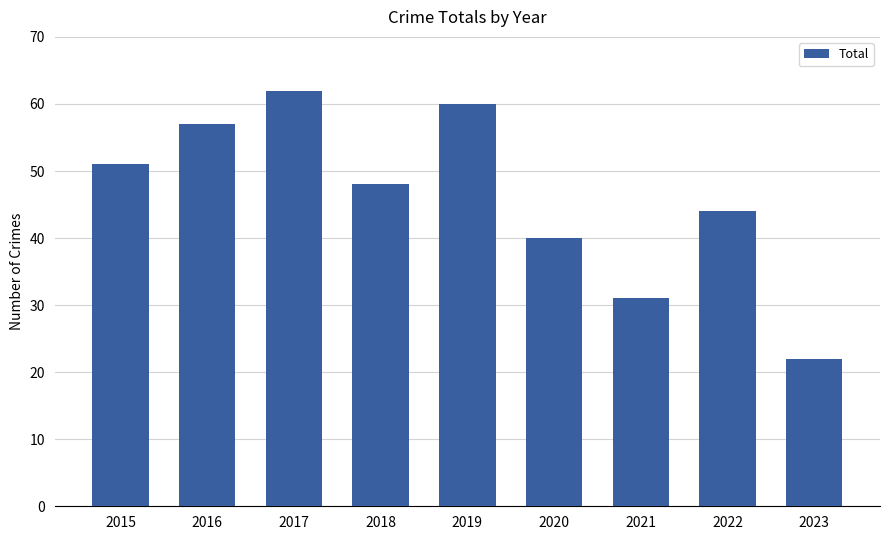

What is the difference between the second highest and second lowest values?

29